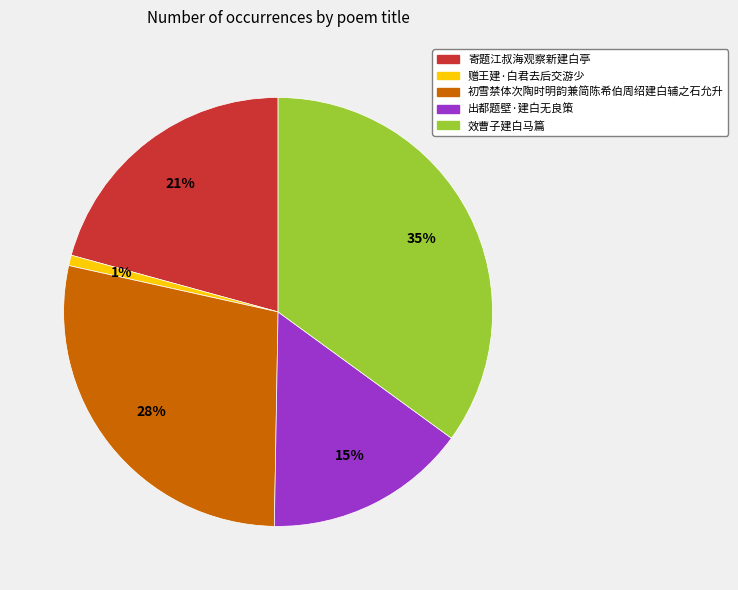

Count the number of slices in the pie.

5